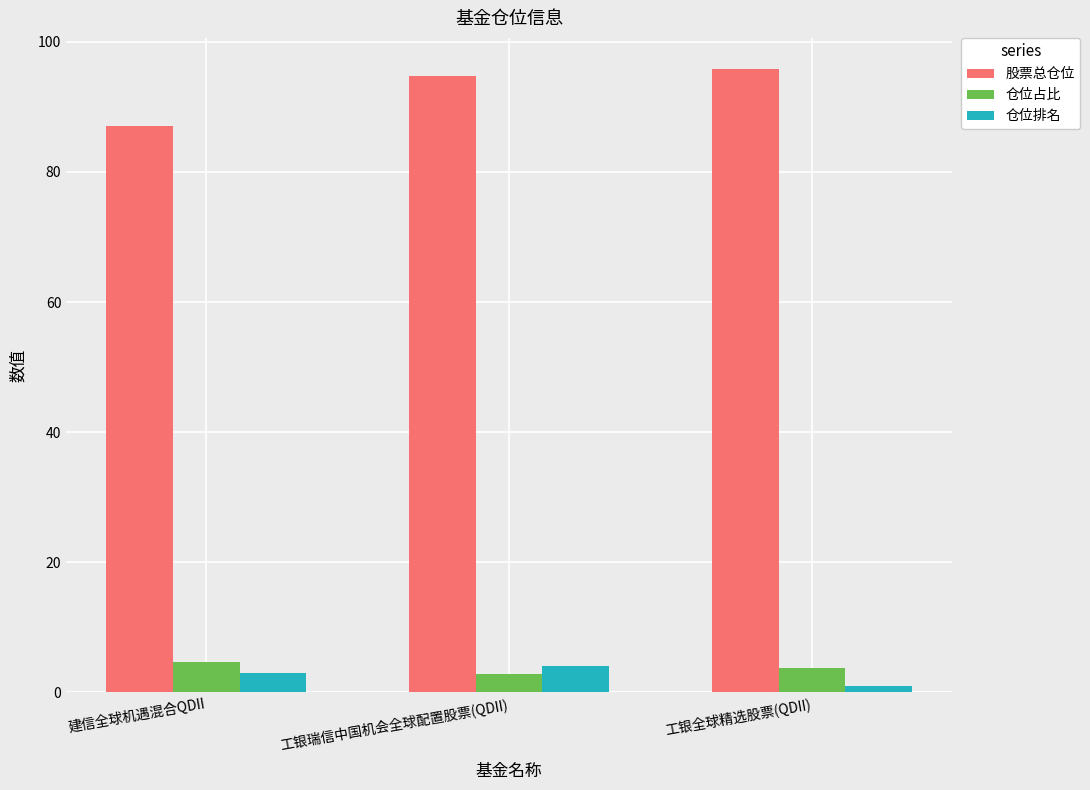

Reading left to right, list all the values displayed in this chart.

股票总仓位: 87.1	94.7	95.8
仓位占比: 4.6	2.8	3.7
仓位排名: 3.0	4.0	1.0